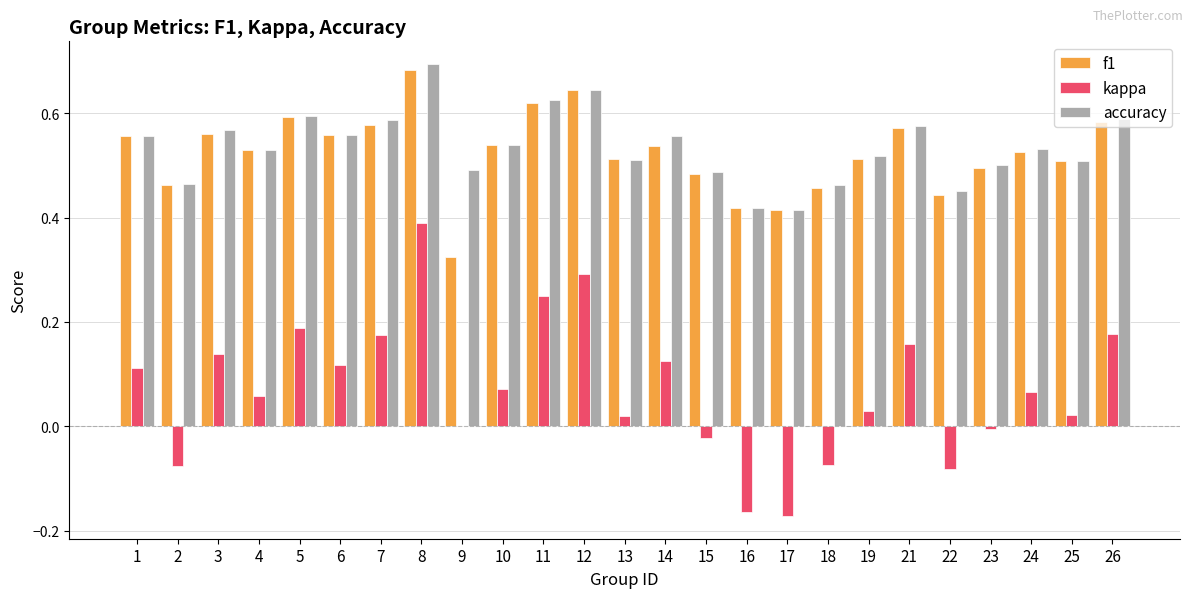

What is the sum of all accuracy values?

13.4